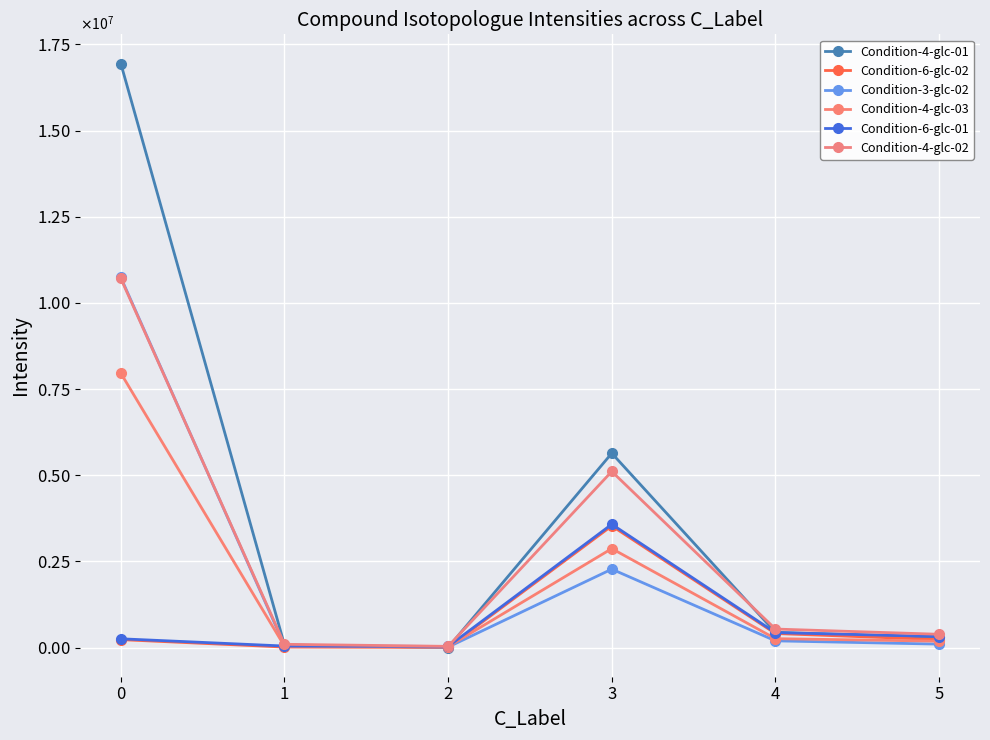

Which series has the largest total across all categories?

Condition-4-glc-01